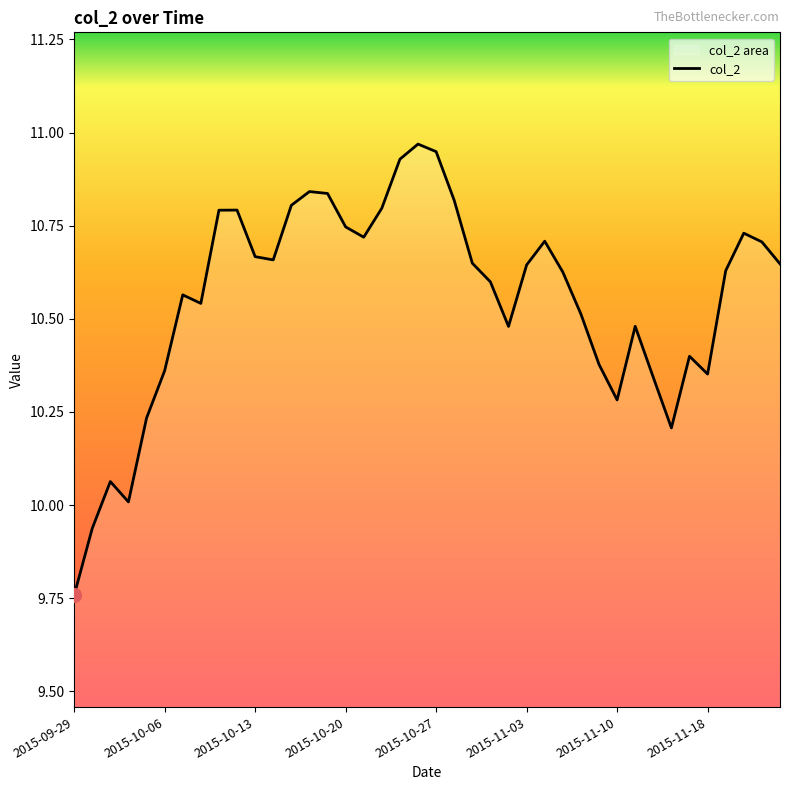

At which category does the chart reach its minimum across all series?

2015-09-29